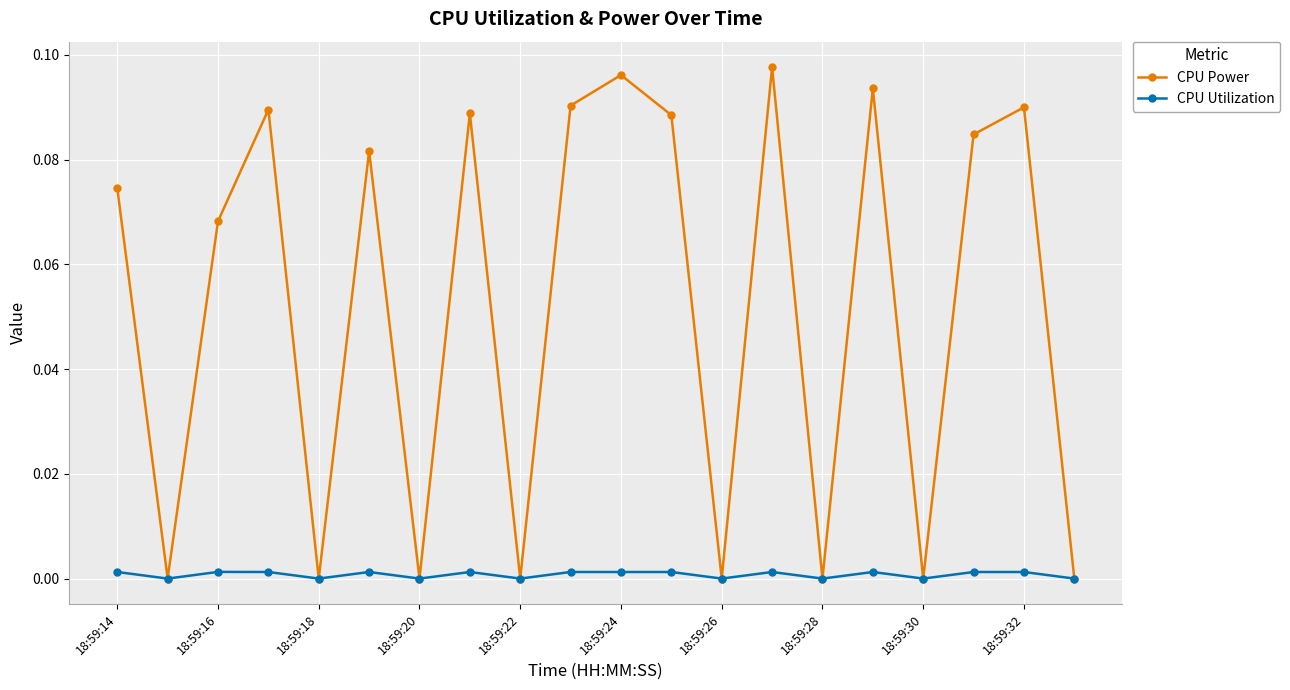

Which series has the largest range (max minus min)?

CPU Power